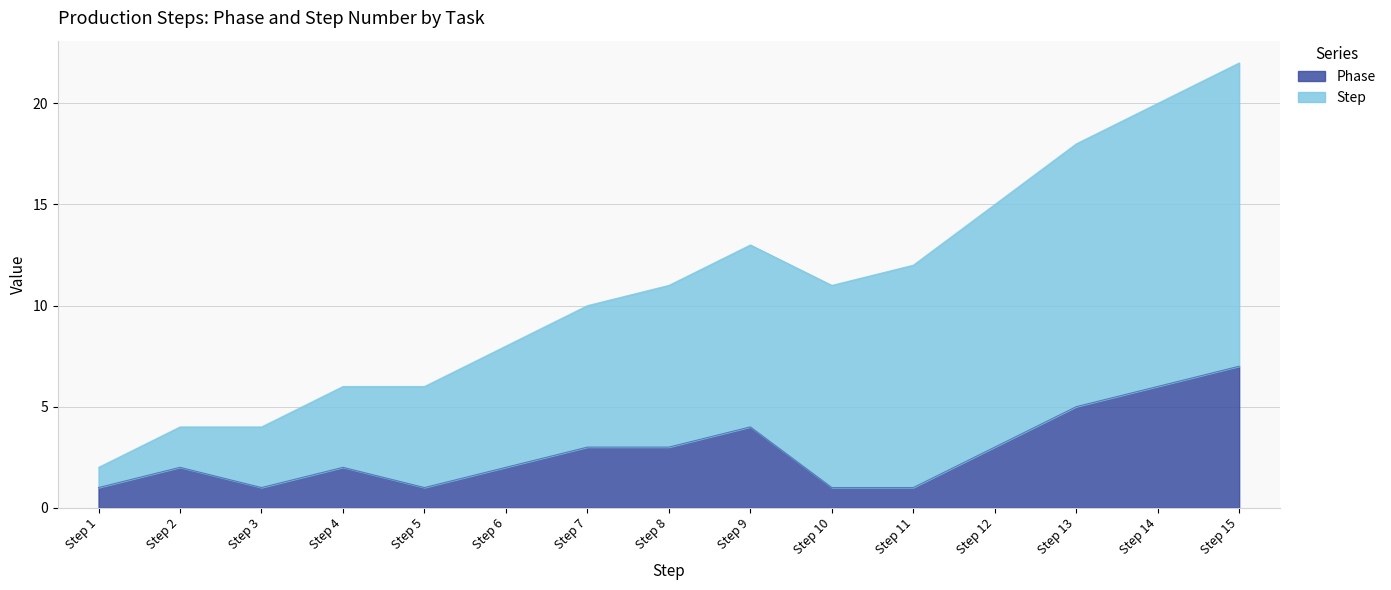

Where does the data first go above 2?

Step 7